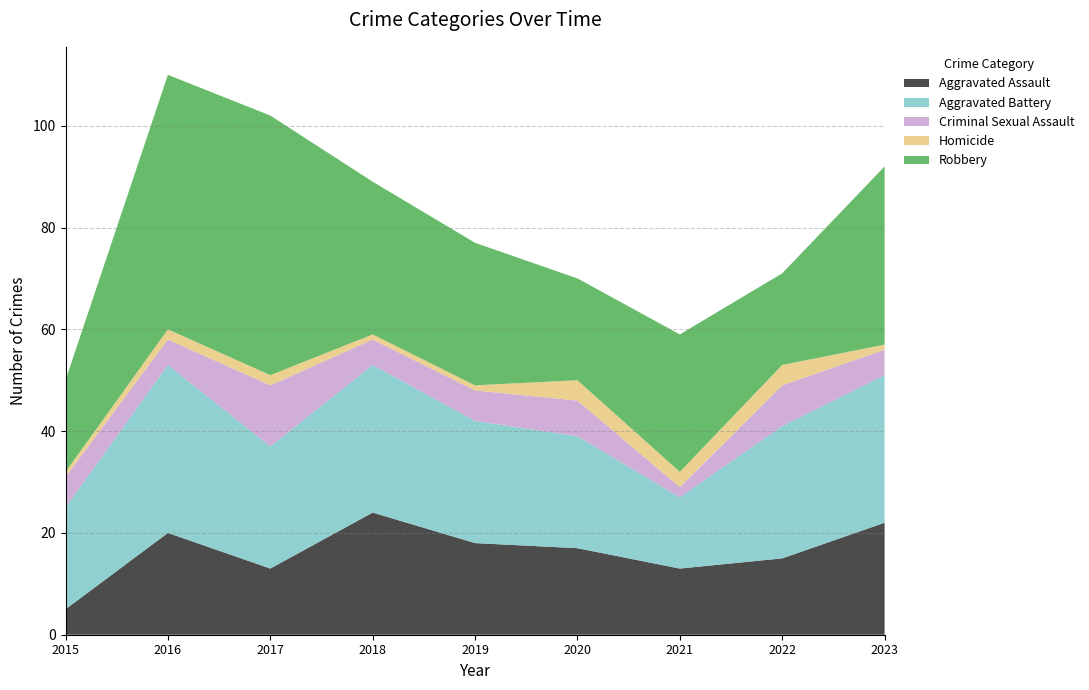

Reading left to right, what are all the values shown in this chart?

Aggravated Assault: 2015=5	2016=20	2017=13	2018=24	2019=18	2020=17	2021=13	2022=15	2023=22
Aggravated Battery: 2015=20	2016=33	2017=24	2018=29	2019=24	2020=22	2021=14	2022=26	2023=29
Criminal Sexual Assault: 2015=6	2016=5	2017=12	2018=5	2019=6	2020=7	2021=2	2022=8	2023=5
Homicide: 2015=1	2016=2	2017=2	2018=1	2019=1	2020=4	2021=3	2022=4	2023=1
Robbery: 2015=18	2016=50	2017=51	2018=30	2019=28	2020=20	2021=27	2022=18	2023=35